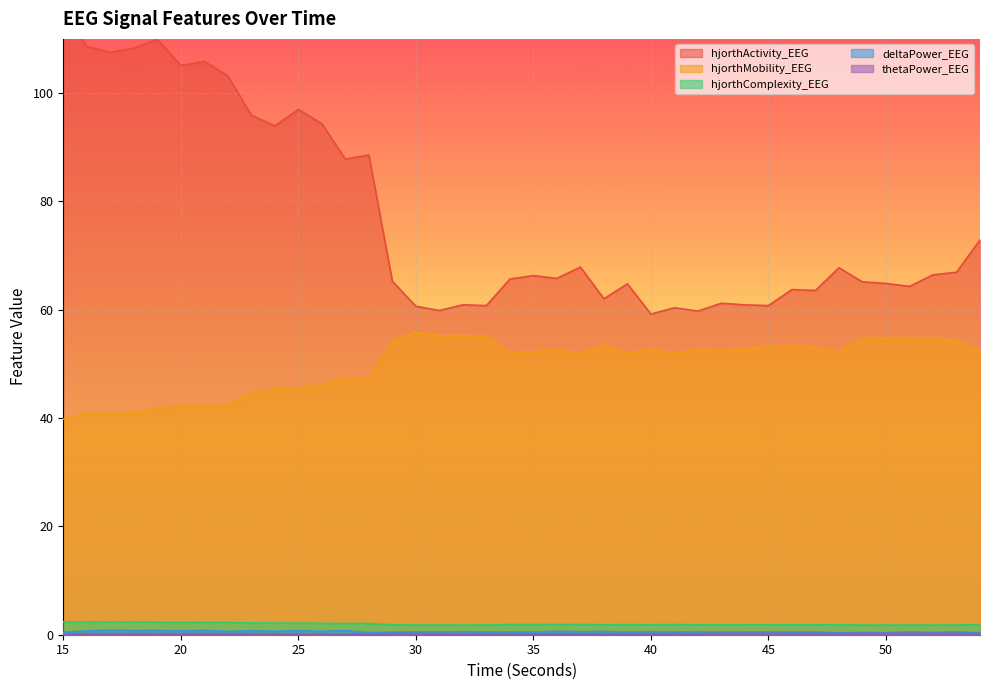

Reading left to right, extract all data points from this chart.

hjorthActivity_EEG: 115.6	108.6	107.5	108.3	109.9	105.1	105.8	103.2	95.9	93.9	97.0	94.3	87.8	88.6	65.3	60.6	59.9	60.9	60.8	65.7	66.3	65.8	67.9	62.0	64.8	59.2	60.4	59.8	61.2	60.9	60.8	63.7	63.6	67.7	65.1	64.9	64.3	66.4	66.9	72.9
hjorthMobility_EEG: 39.8	40.9	40.8	41.0	41.8	42.2	42.0	42.5	44.5	45.4	45.5	46.2	47.3	47.3	54.3	55.8	55.2	55.3	55.1	52.0	52.2	52.5	51.9	53.4	52.0	52.7	52.0	52.7	52.6	52.7	53.3	53.4	53.0	52.2	54.8	54.7	54.7	54.8	54.4	52.3
hjorthComplexity_EEG: 2.4	2.4	2.4	2.3	2.3	2.3	2.3	2.3	2.2	2.1	2.1	2.1	2.1	2.1	1.8	1.8	1.8	1.8	1.8	1.9	1.9	1.9	1.9	1.8	1.9	1.9	1.9	1.9	1.9	1.9	1.8	1.8	1.9	1.9	1.8	1.8	1.8	1.8	1.8	1.9
deltaPower_EEG: 0.5	0.7	0.8	0.8	0.8	0.7	0.8	0.6	0.7	0.6	0.7	0.6	0.8	0.4	0.5	0.5	0.5	0.6	0.5	0.5	0.5	0.6	0.5	0.6	0.5	0.6	0.5	0.6	0.5	0.5	0.5	0.5	0.5	0.4	0.4	0.4	0.5	0.4	0.5	0.4
thetaPower_EEG: 0.2	0.2	0.2	0.2	0.2	0.2	0.2	0.2	0.2	0.2	0.2	0.1	0.2	0.1	0.2	0.2	0.2	0.2	0.2	0.2	0.2	0.2	0.2	0.2	0.2	0.2	0.2	0.2	0.2	0.2	0.2	0.2	0.2	0.2	0.2	0.2	0.3	0.2	0.2	0.2